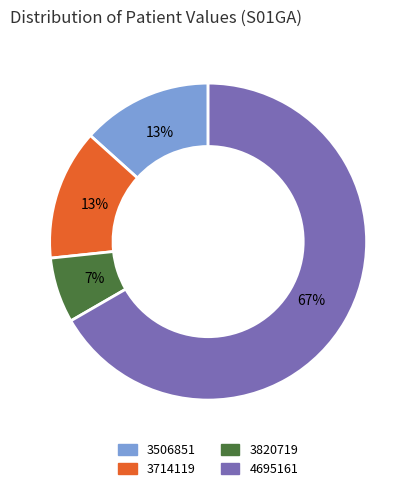

Which category accounts for the majority?

4695161